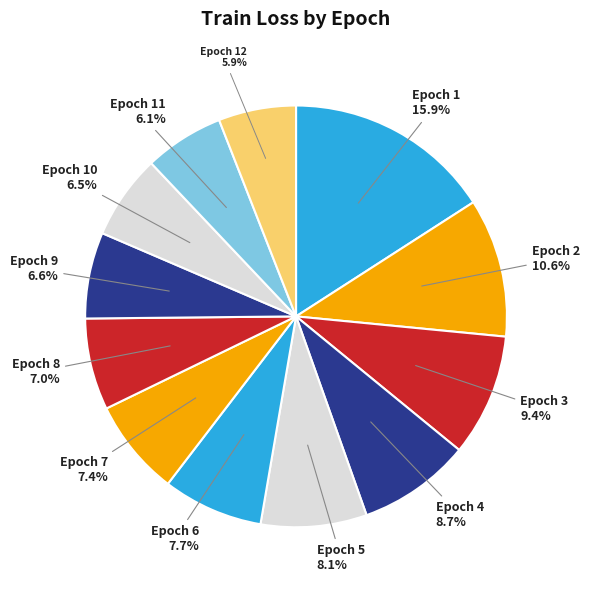

What percentage is NOT represented by Epoch 10?

93.5%